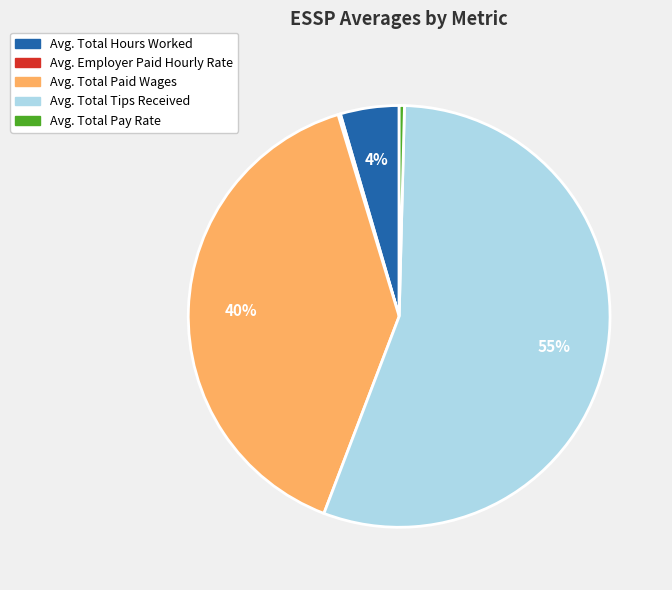

What is the largest slice in the pie chart?

Avg. Total Tips Received